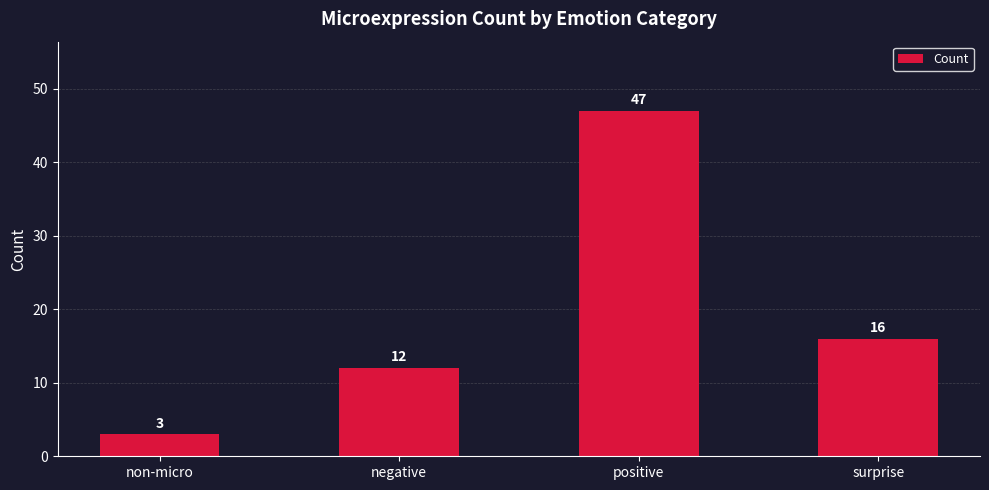

The chart shows a value of 5 at surprise. True or false?

False